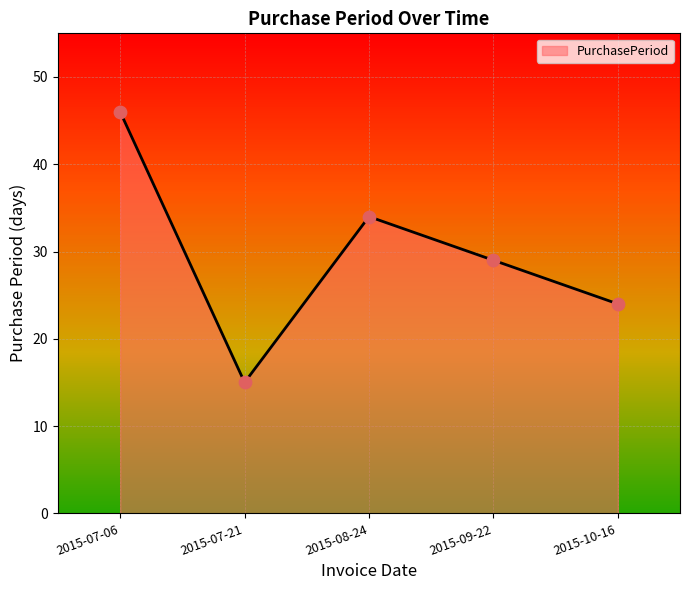

What is the ratio of the value at 2015-07-06 to the value at 2015-09-22?

1.6